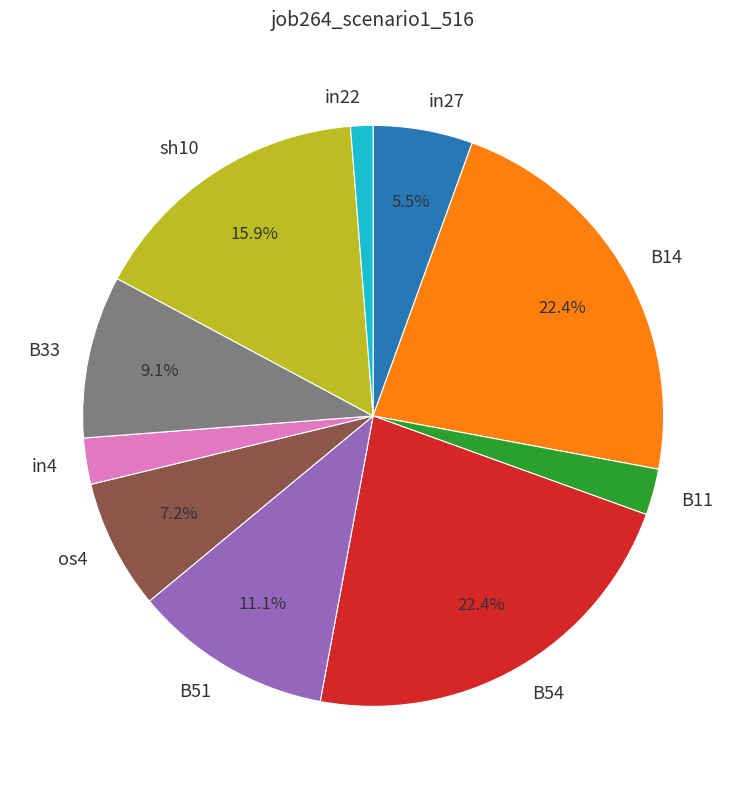

Does any single category account for the majority?

No